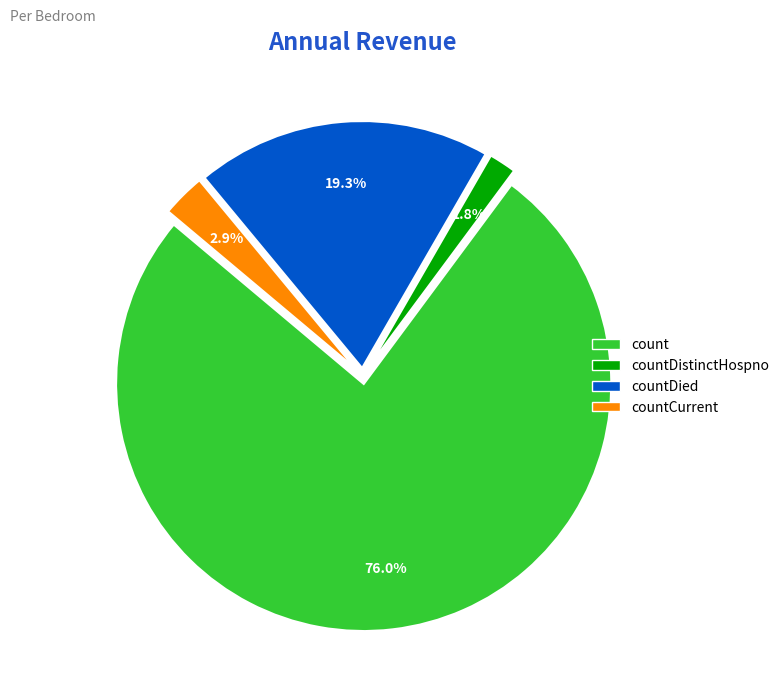

Does any single category account for the majority?

Yes